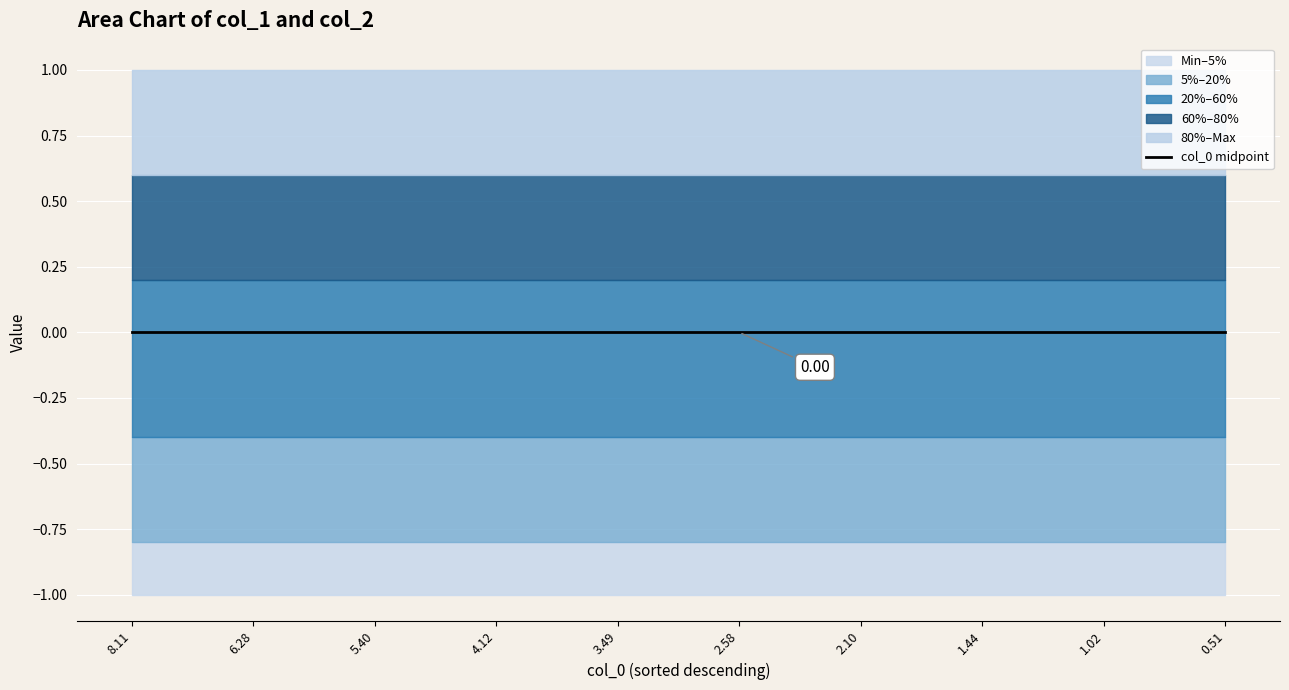

What is the value of the col_2 point at the 8th from the left?

1